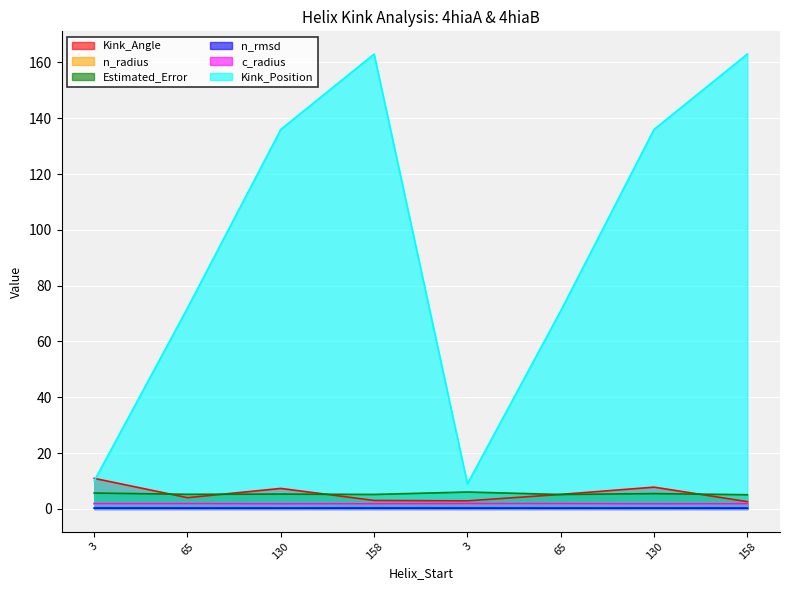

How many interior local peaks does the n_rmsd series have?

2